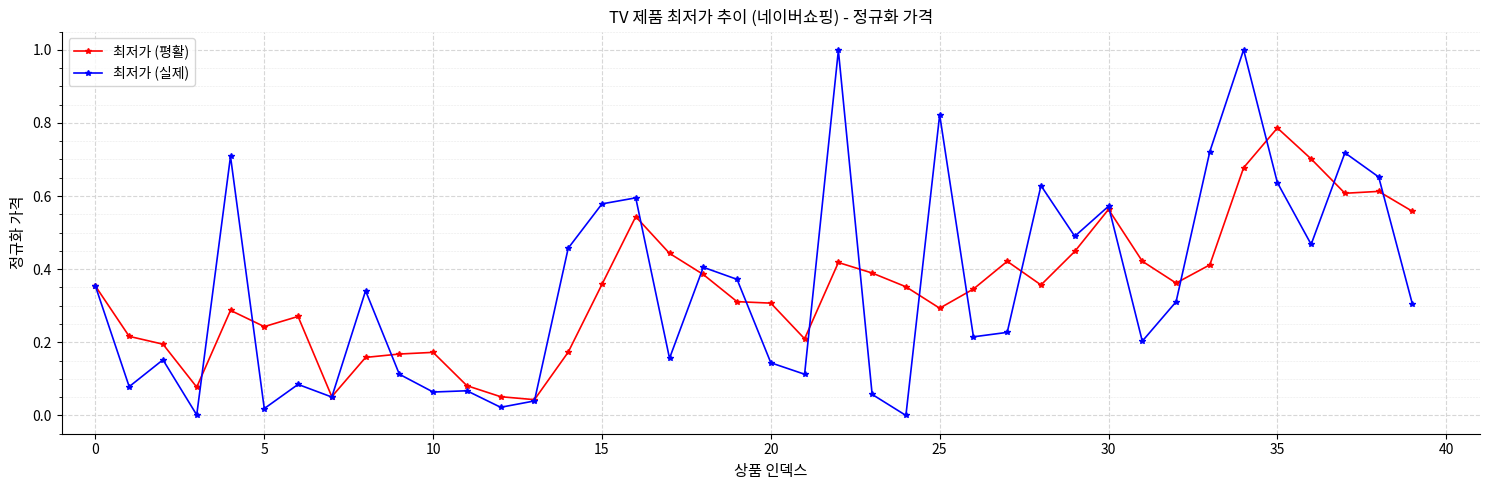

What is the greatest value displayed?

1.0